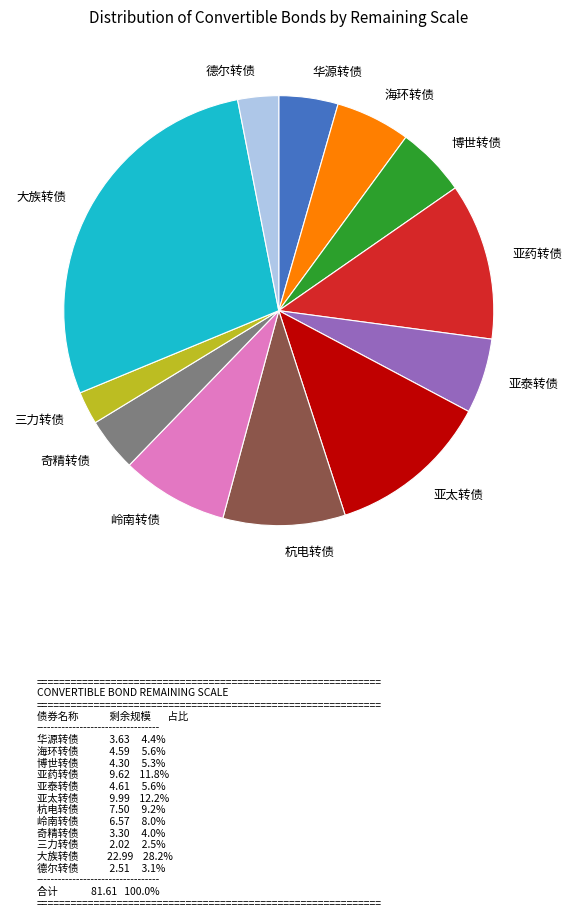

Between 亚泰转债 and 奇精转债, which is larger?

亚泰转债